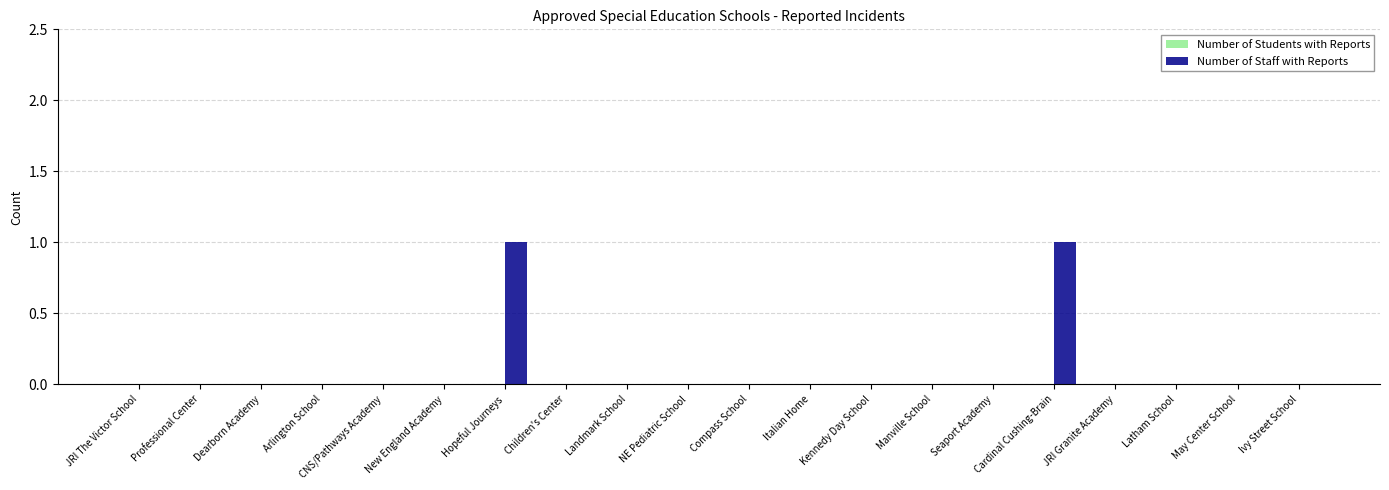

The value at Cardinal Cushing-Brain is 1. True or false?

True